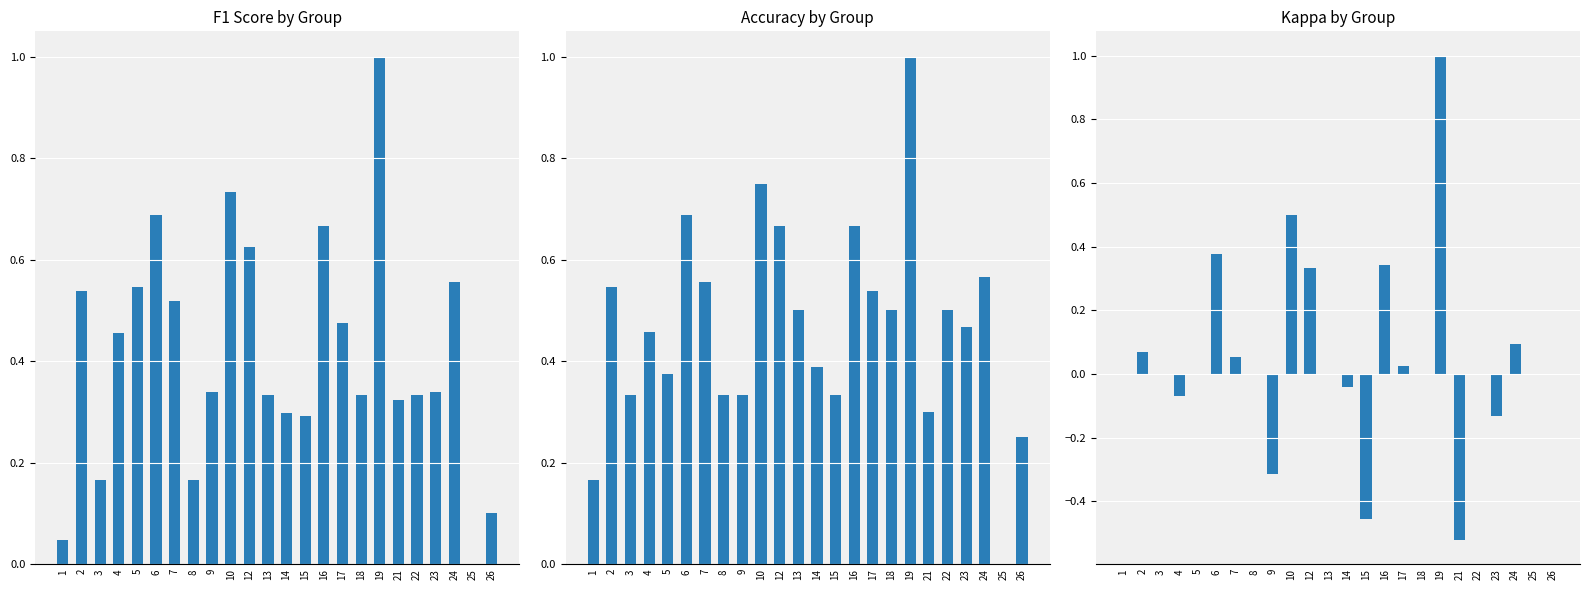

What is the sum of all Accuracy by Group values?

11.2